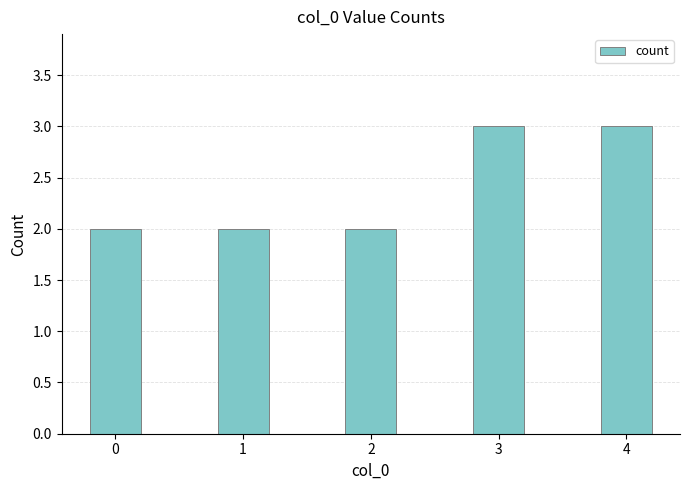

What is the difference between the maximum and minimum values?

1